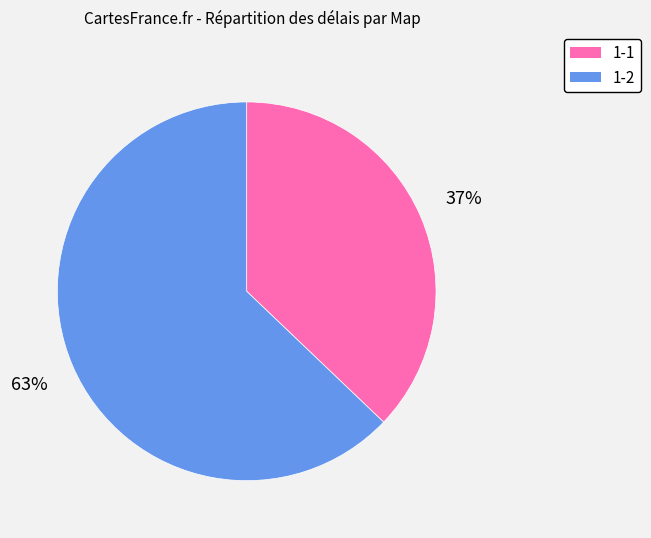

Does any single category account for the majority?

Yes